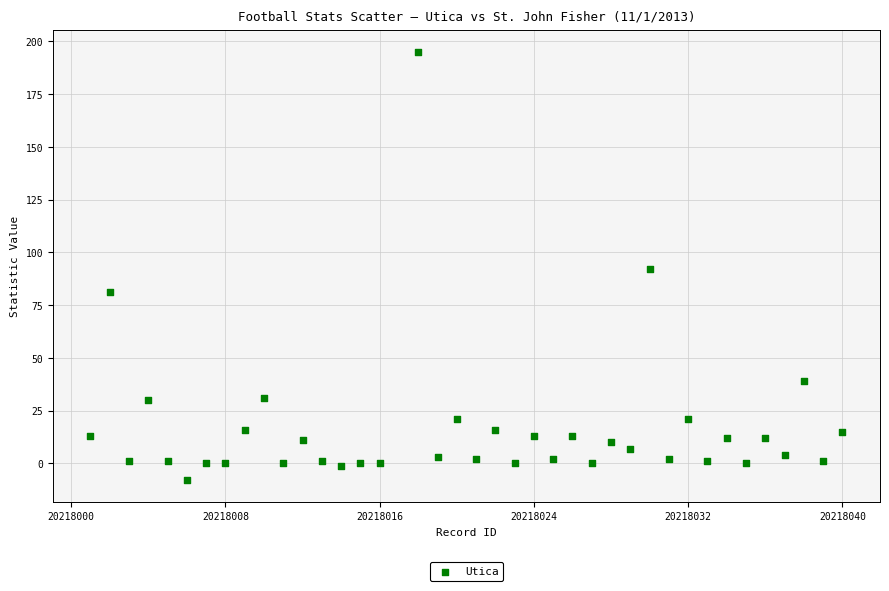

What is the range of Y values (max minus min)?

203